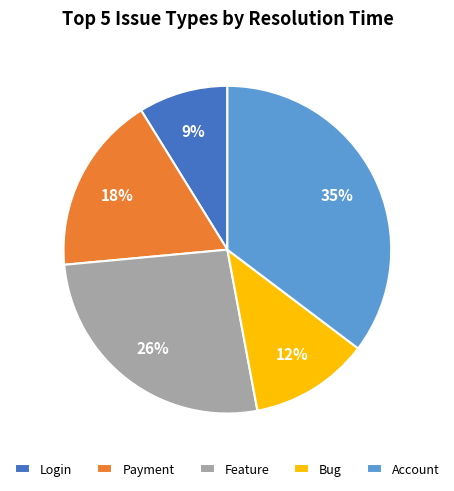

Does any single category account for the majority?

No